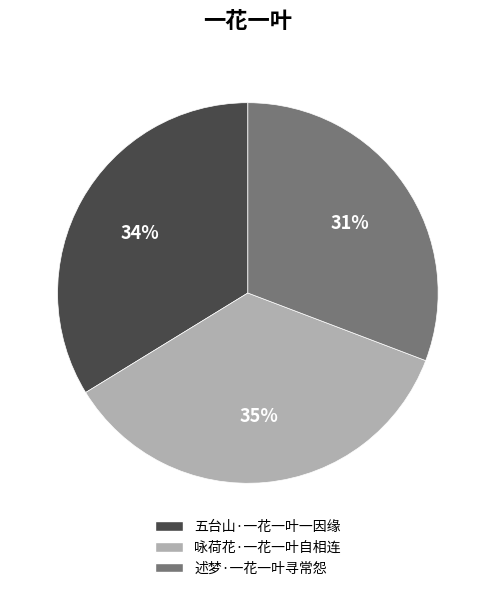

Is there a majority slice in this chart?

No